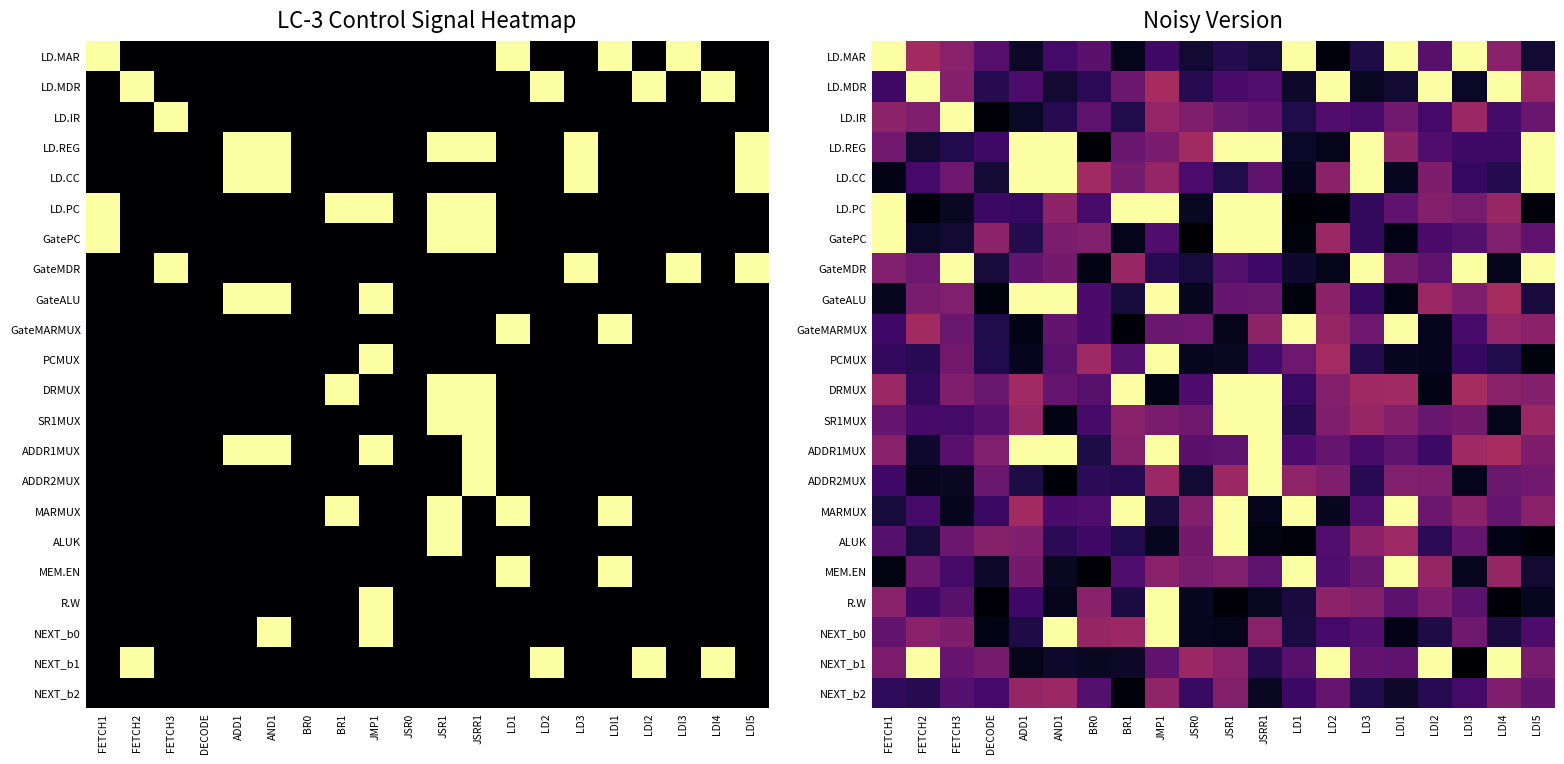

The value of NEXT_b1 at JSRR1 is 0.2. True or false?

False